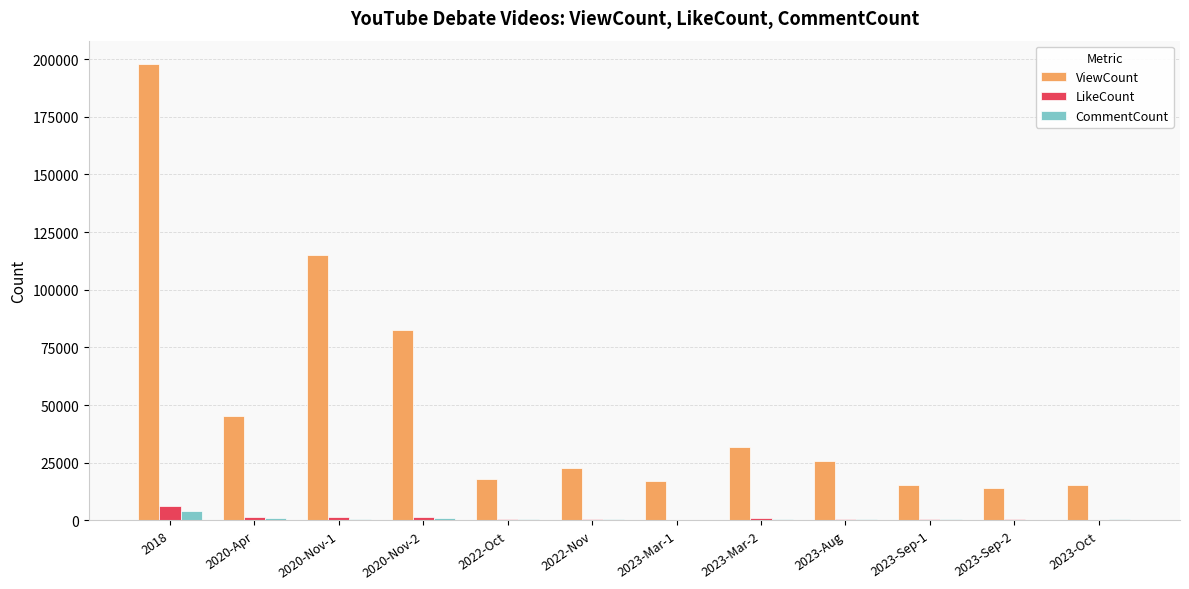

Which series has the widest spread of values?

ViewCount